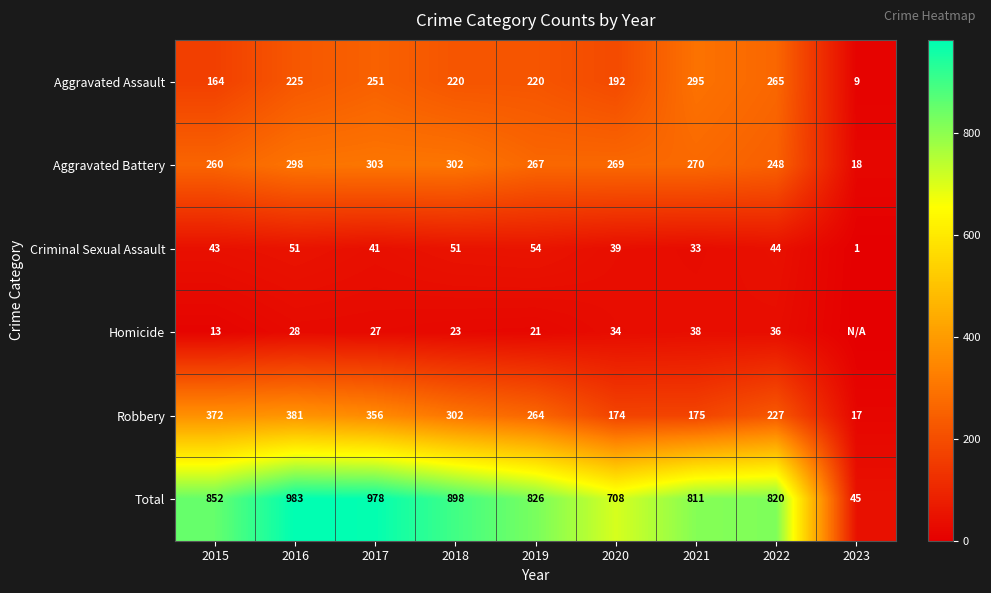

What value does the Criminal Sexual Assault series have at 2020, to the nearest 5?

40